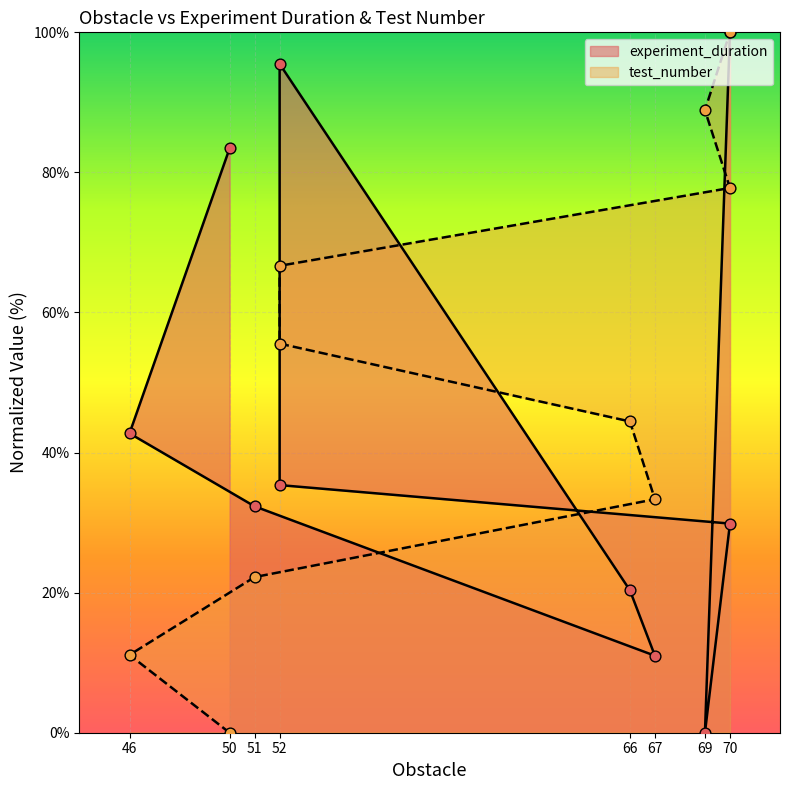

Which series has the largest total across all categories?

test_number